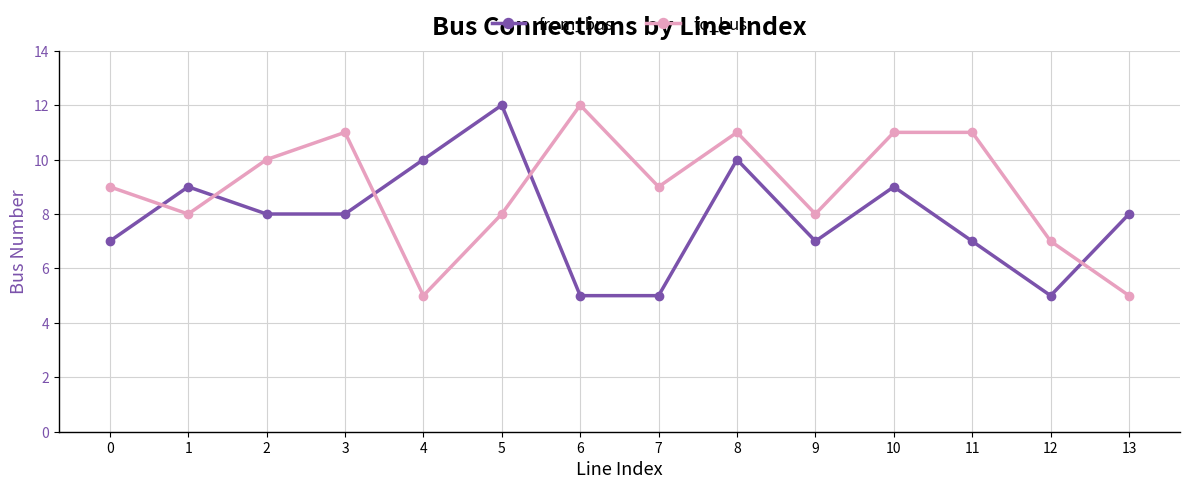

What is the difference between the maximum and minimum values in the from_bus series?

7